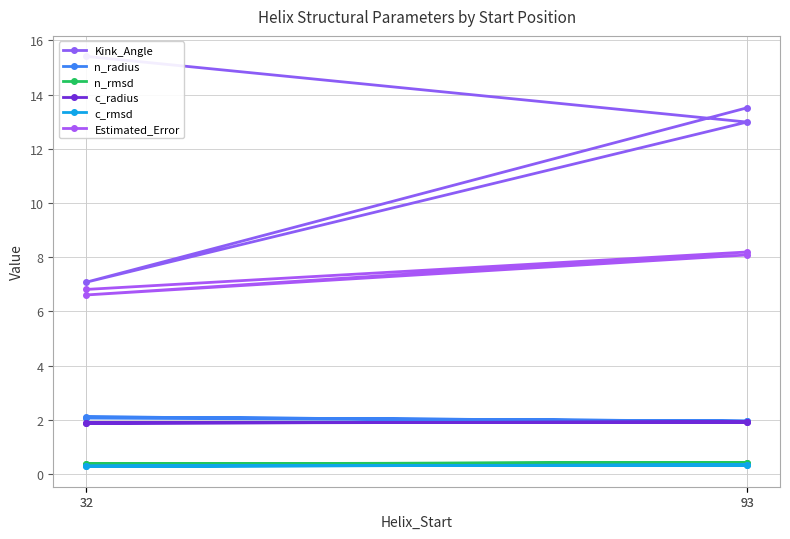

What is the lowest value of the n_rmsd series?

0.4